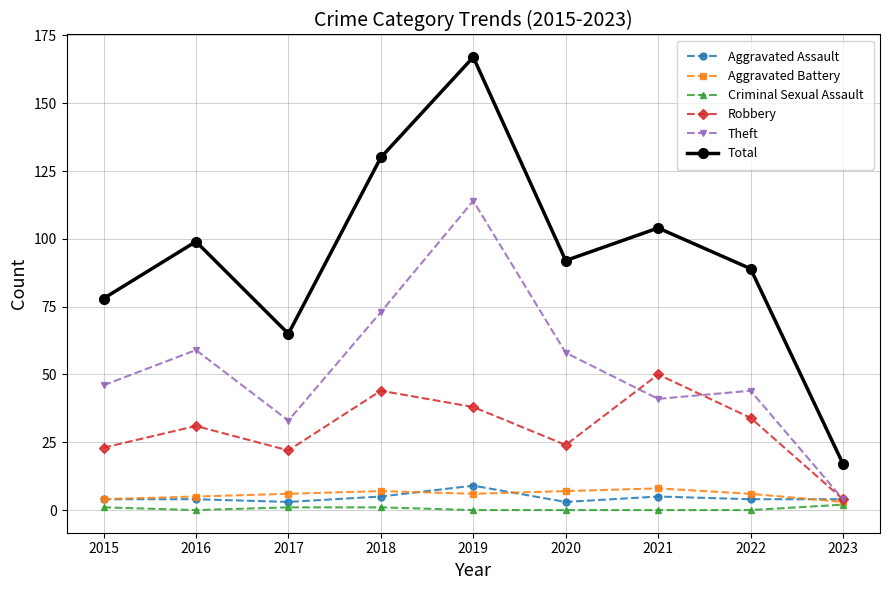

Which series has the largest total across all categories?

Total